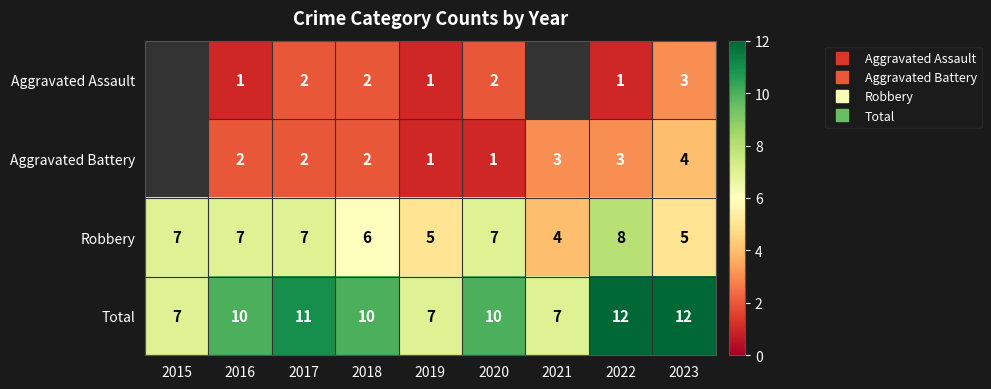

Which series has the largest range (max minus min)?

Total